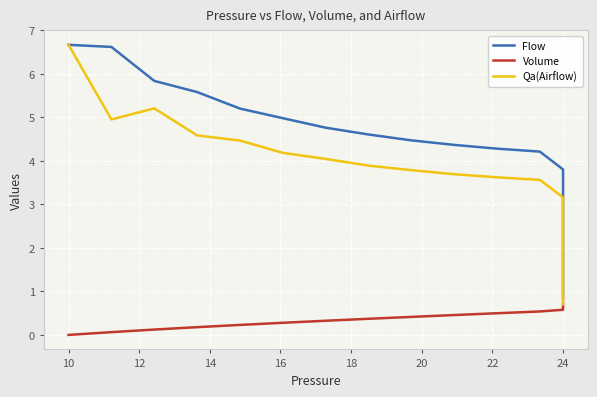

How many lines are shown in the chart?

3